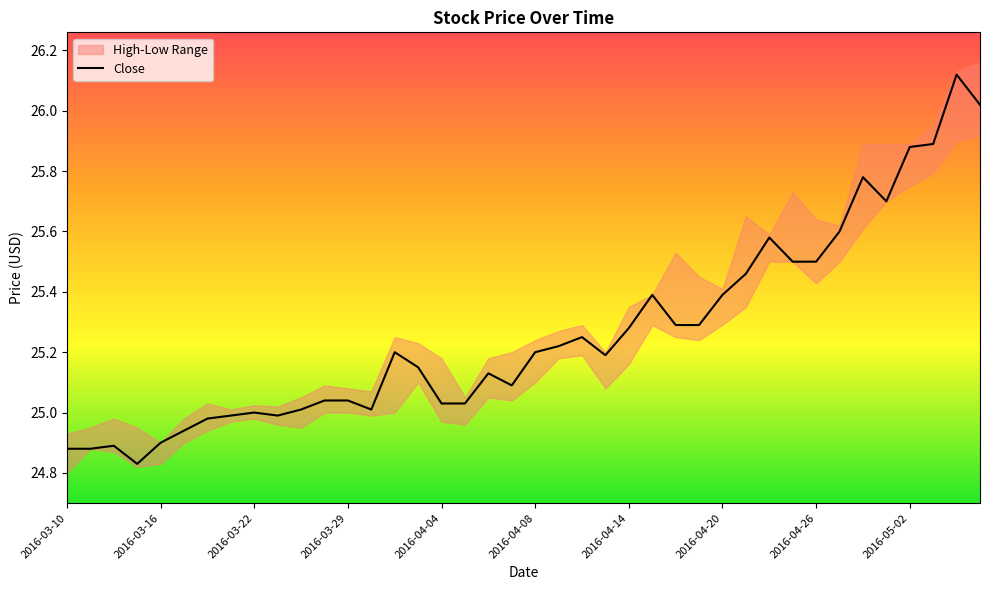

What is the sum of all values?

1010.5